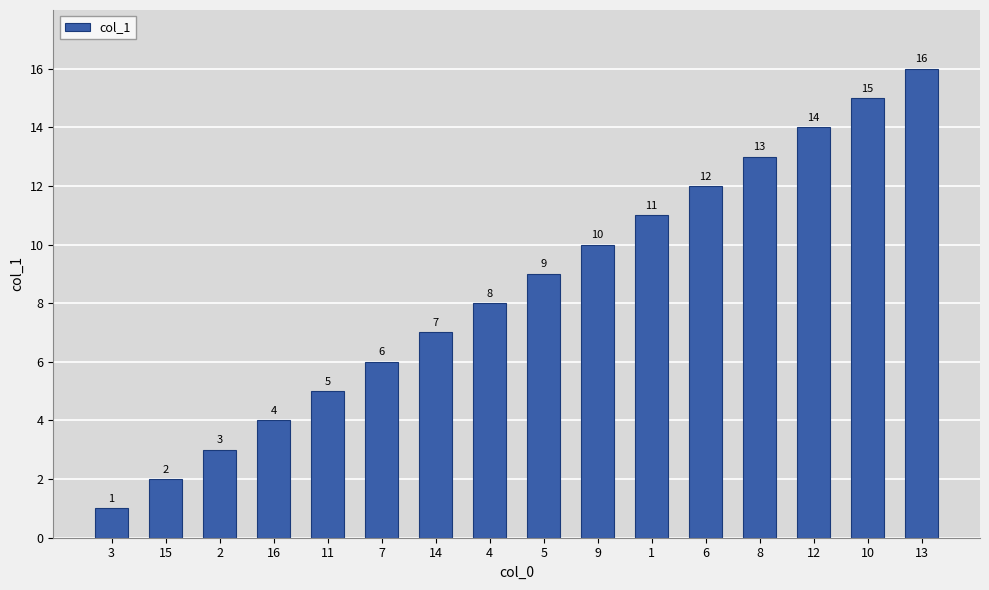

Rank the categories by value from highest to lowest.

13, 10, 12, 8, 6, 1, 9, 5, 4, 14, 7, 11, 16, 2, 15, 3